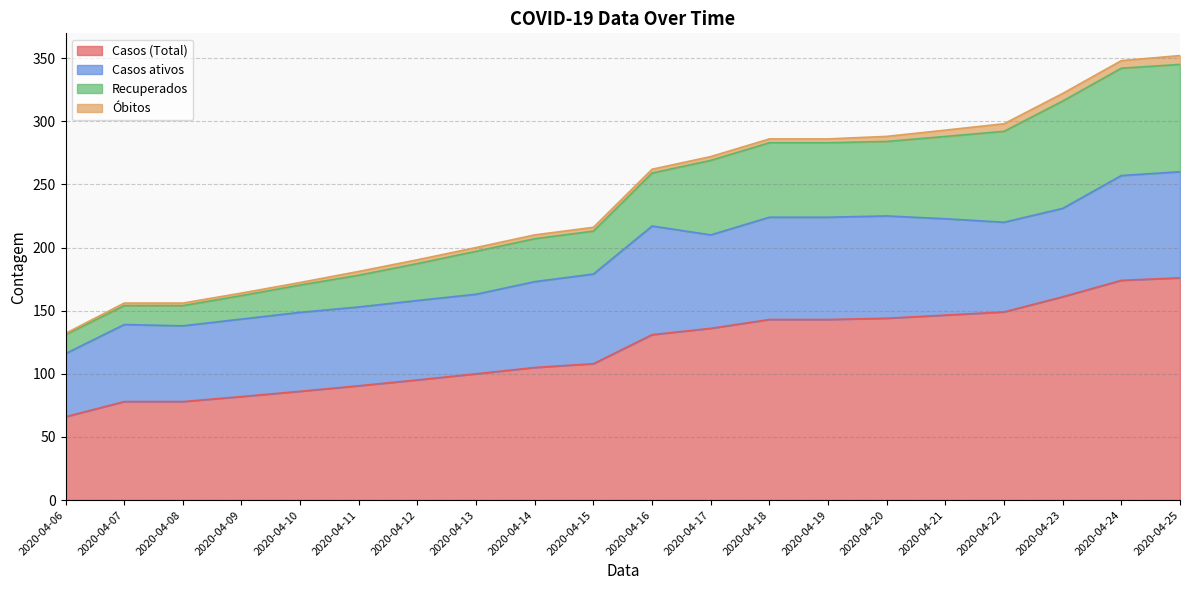

True or false: Casos (Total) has a value of 131.9 at 2020-04-08.

False